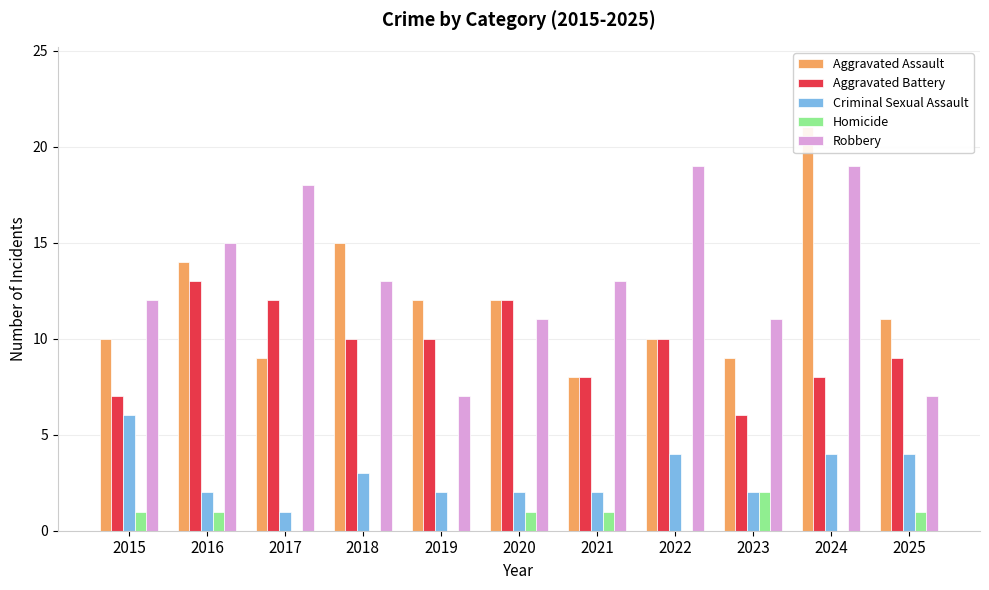

The value of Aggravated Battery at 2021 is 8. True or false?

True